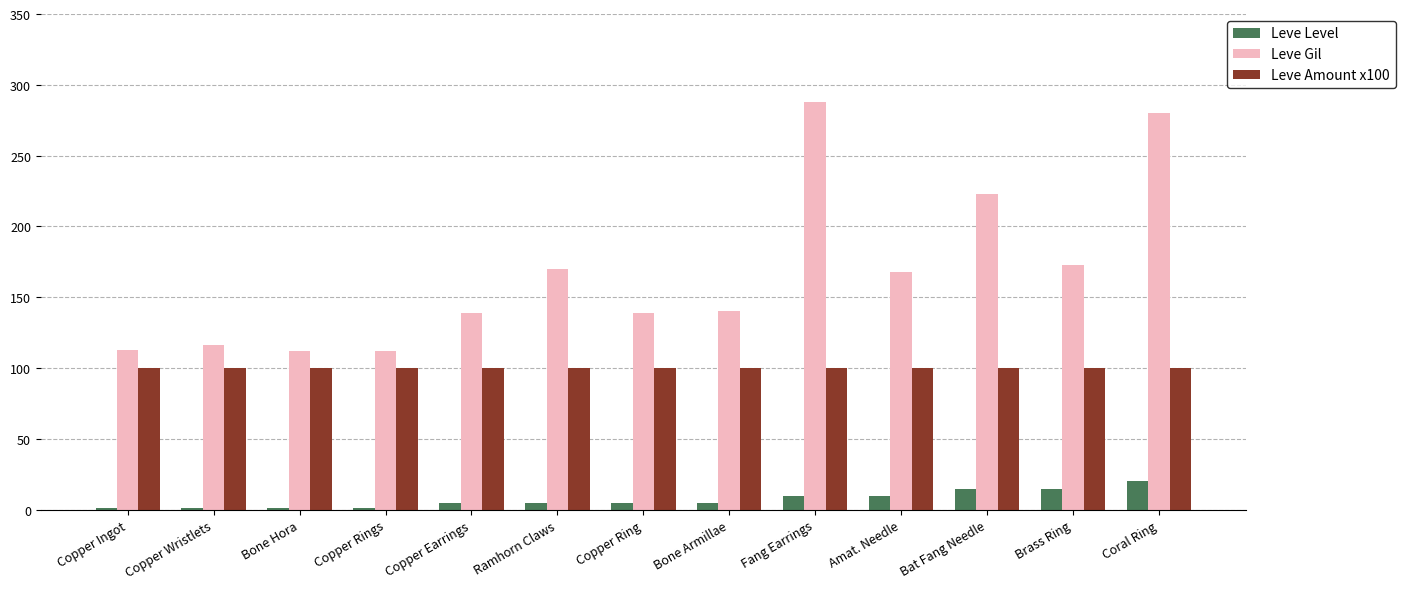

Between Bone Hora and Bone Armillae, which series saw the biggest shift?

Leve Gil